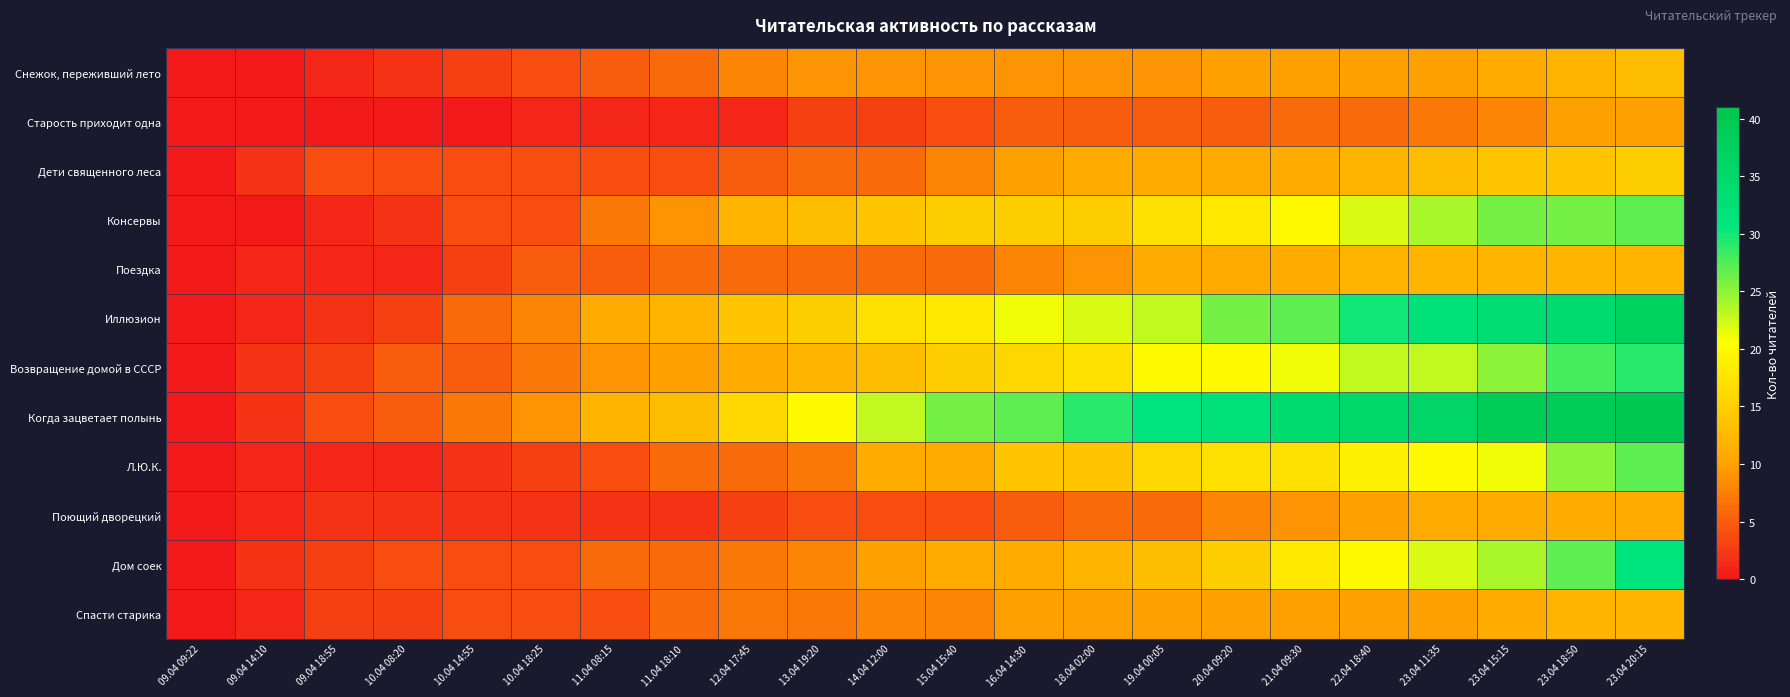

Which series has the largest total across all categories?

Когда зацветает полынь